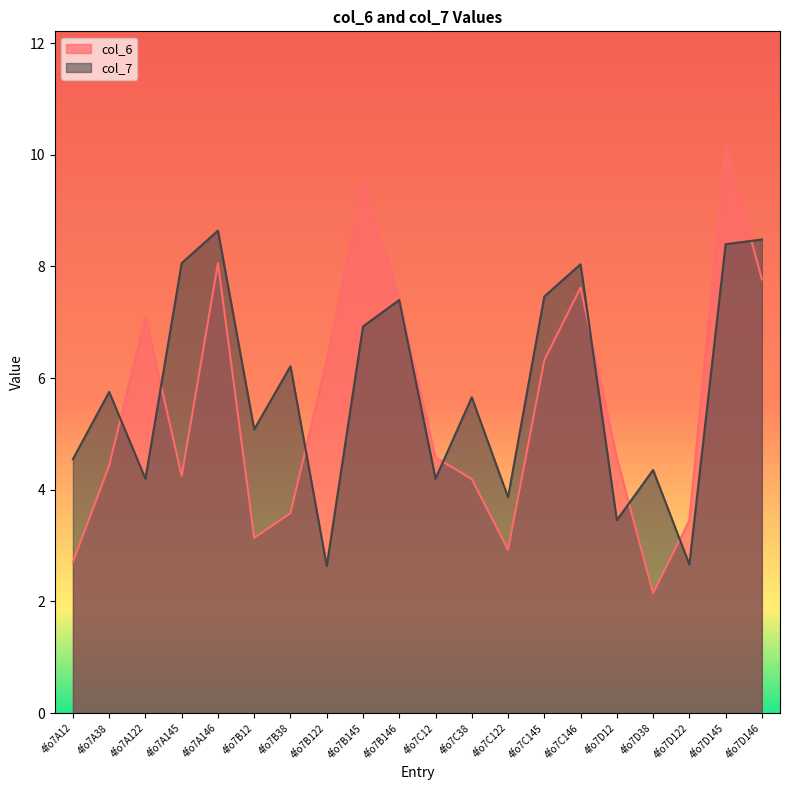

Rank the series at 4fo7A122 from highest to lowest value.

col_6, col_7